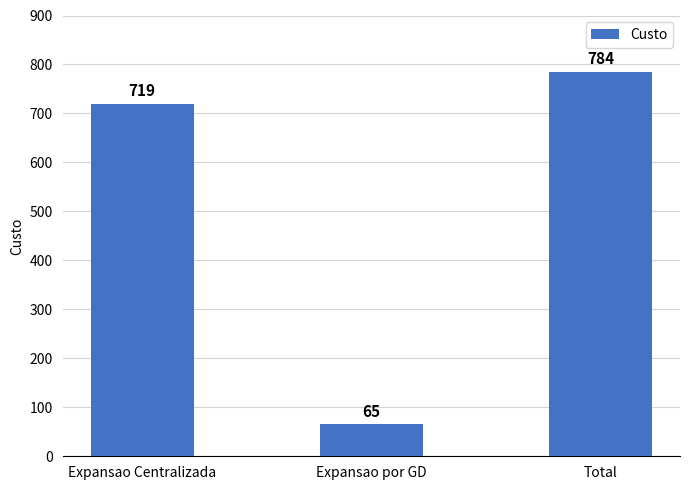

Which label corresponds to the smallest value in the chart?

Expansao por GD